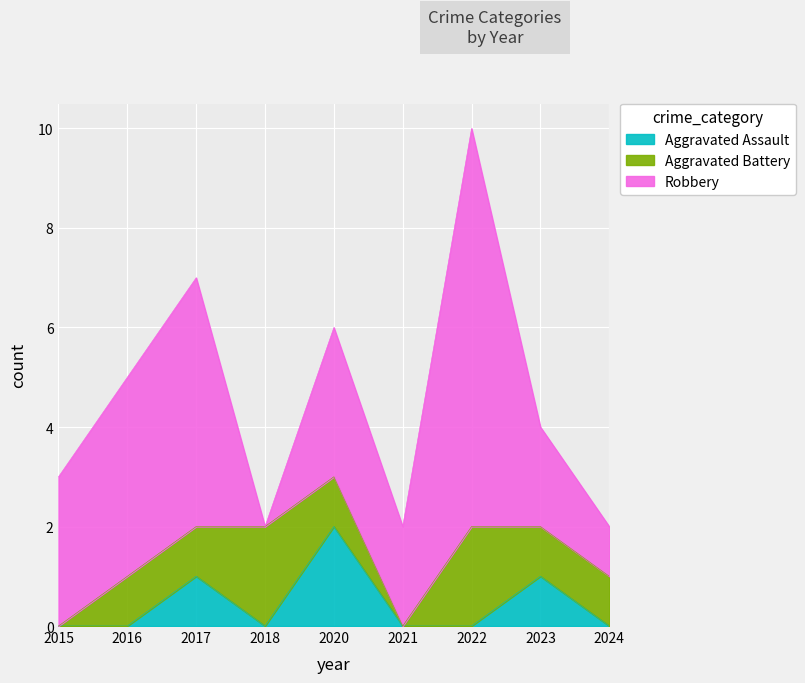

How many data points does each series have?

9